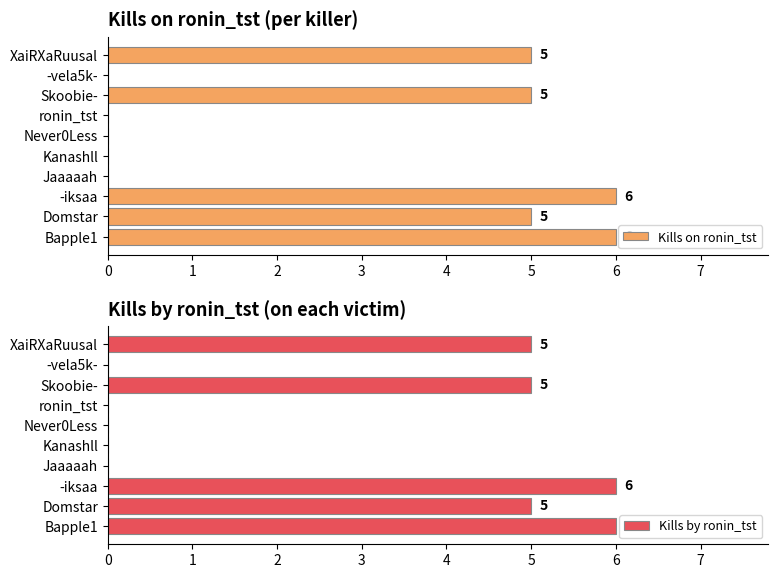

Is it true that Kills on ronin_tst equals 0 at Kanashll?

True